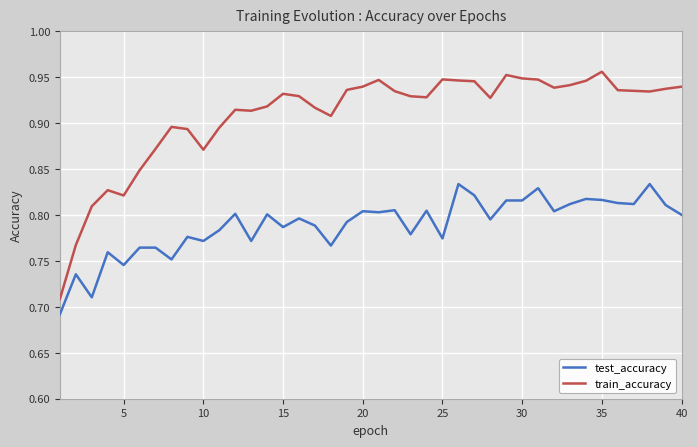

Which series has the widest spread of values?

train_accuracy